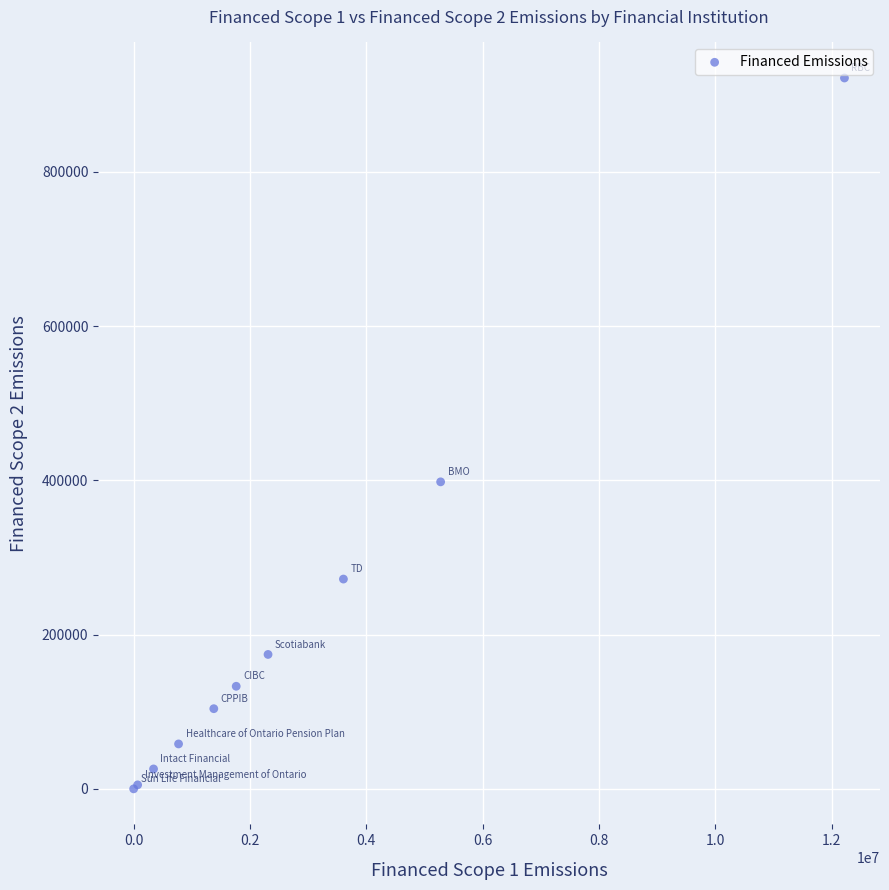

What Y value in the scatter plot is closest to 460966?

398169.5